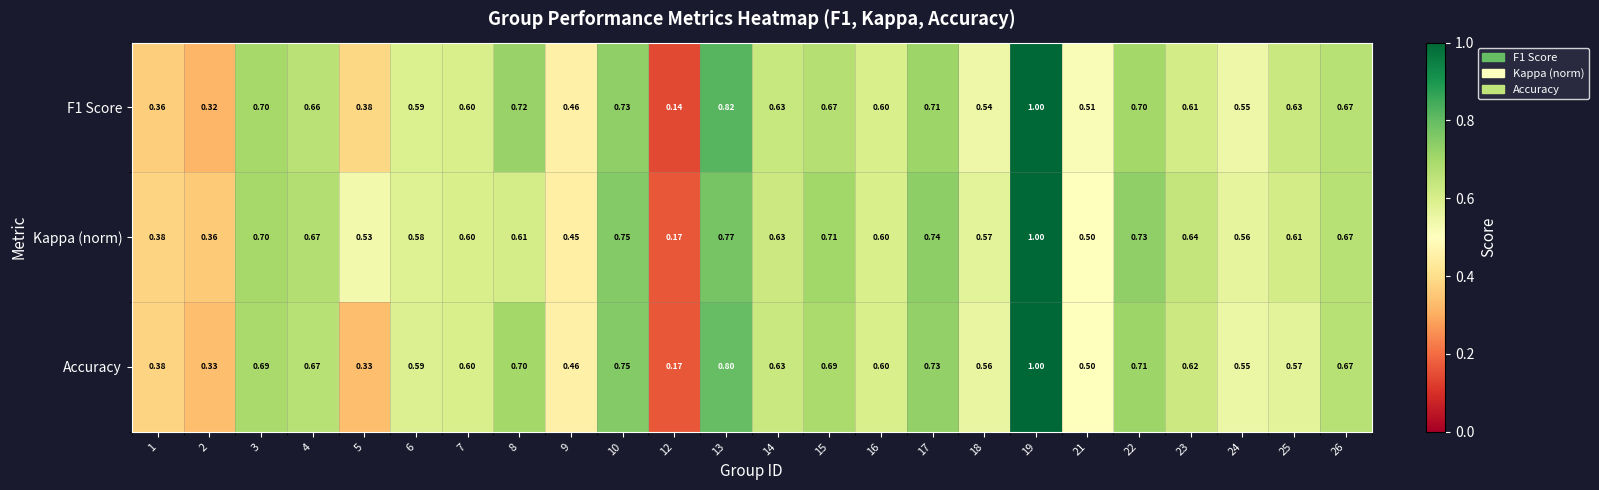

Is the value of F1 Score at 26 greater than the value of Kappa (norm) at 6?

Yes